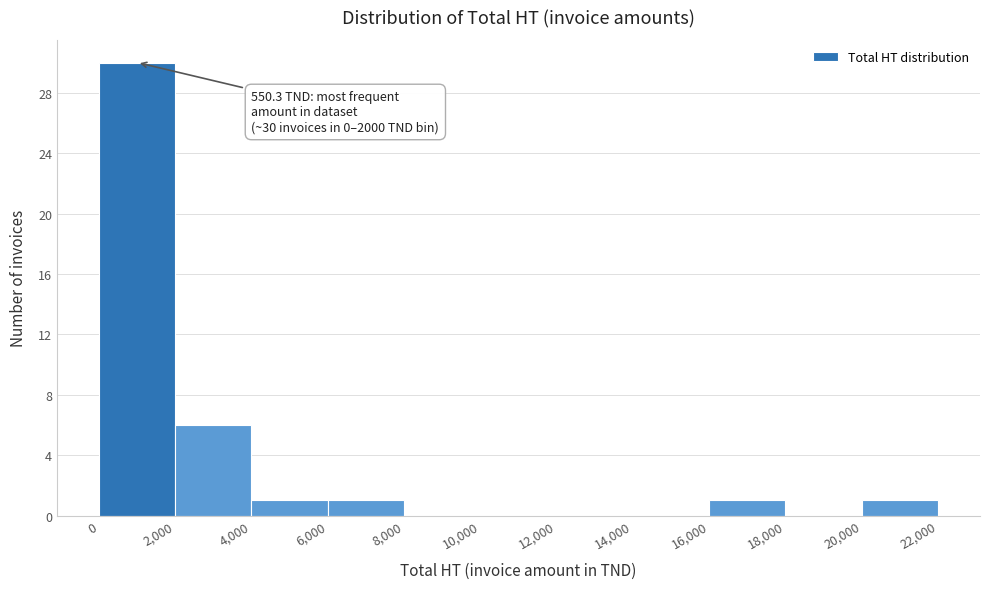

Which range on the x-axis has the tallest bar?

0 to 2,000